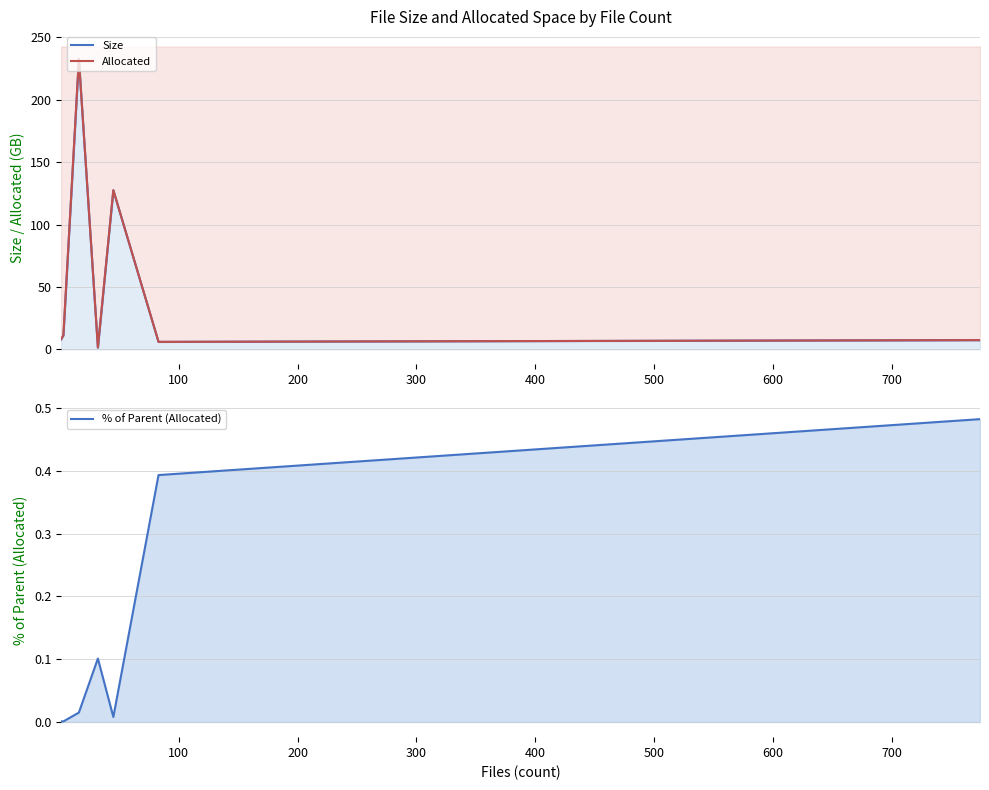

What is the sum of all Allocated values?

394.6